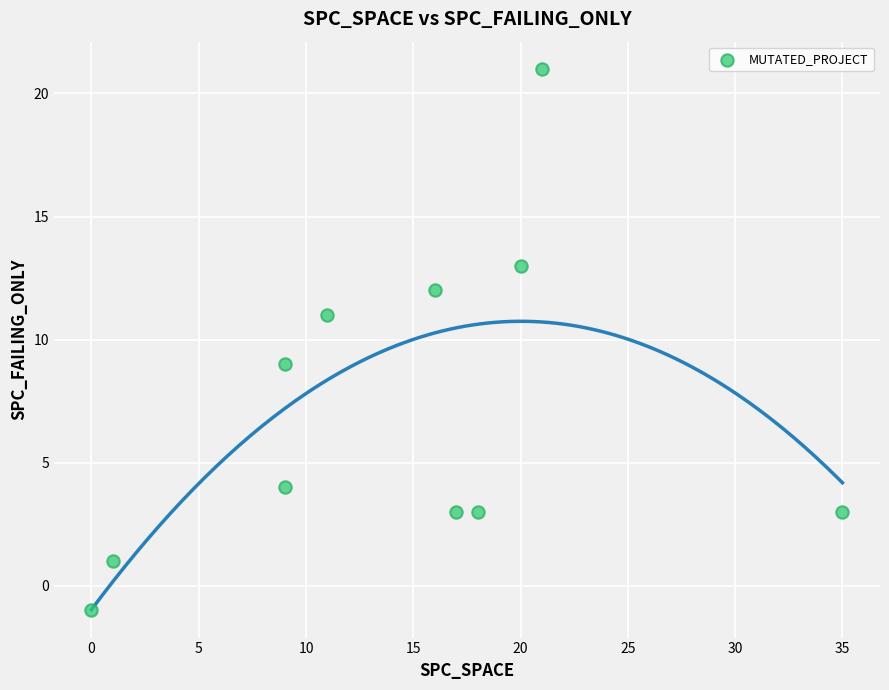

What is the range of Y values (max minus min)?

22